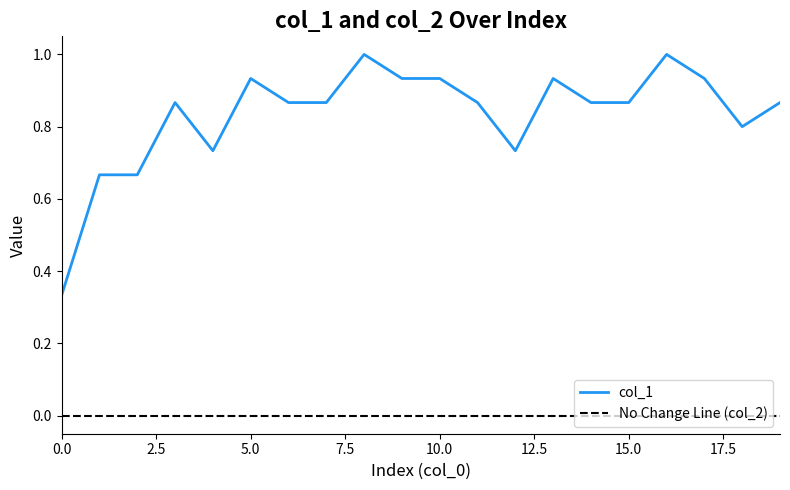

How many lines are shown in the chart?

2